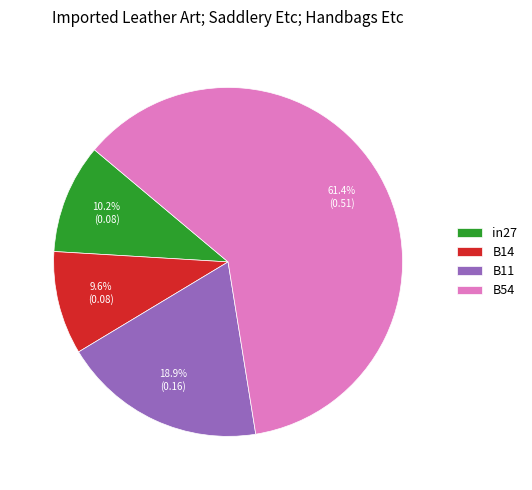

What percentage do B11 and in27 together represent?

29.1%